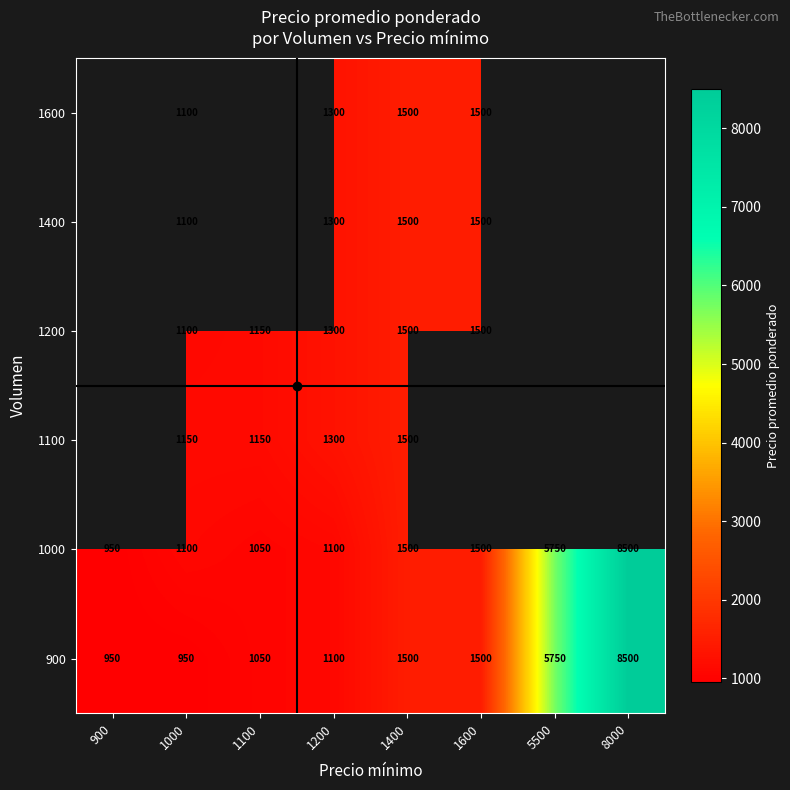

The 1000 series shows 690 at 1000. True or false?

False